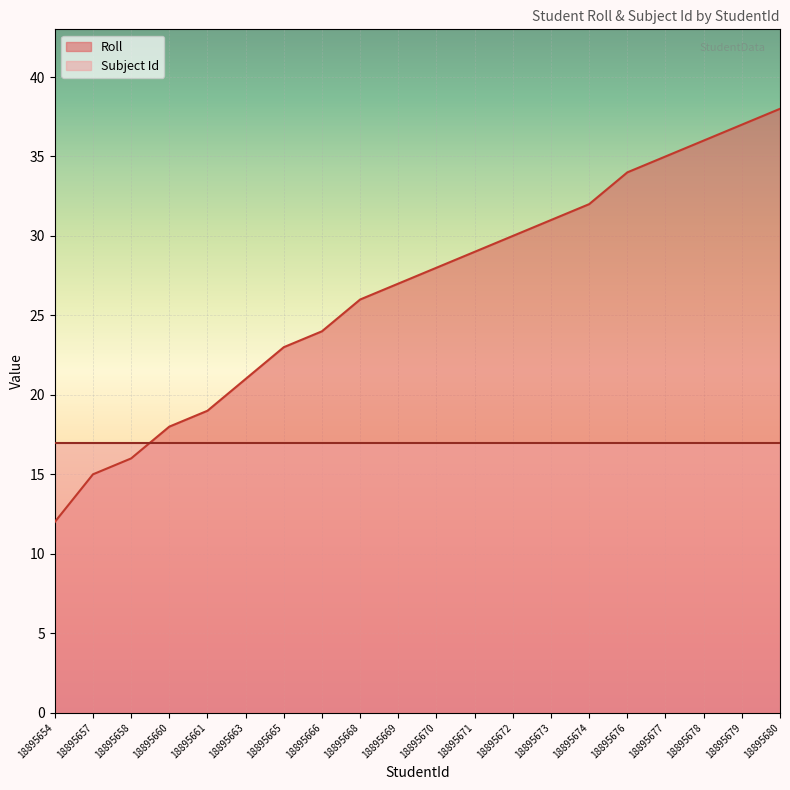

The chart shows a value of 12 at 18895660. True or false?

False